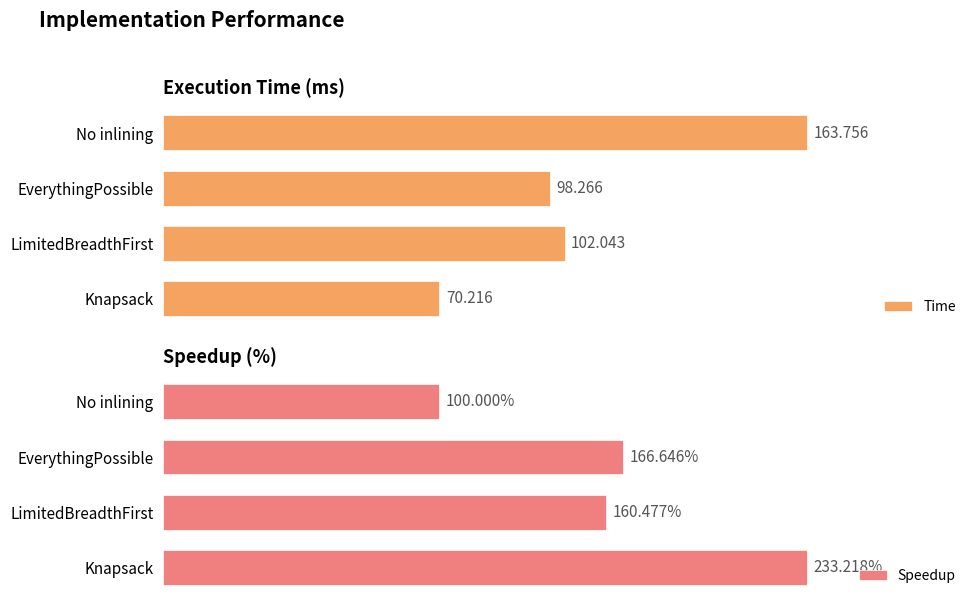

Where is Time nearest to the value 116?

LimitedBreadthFirst